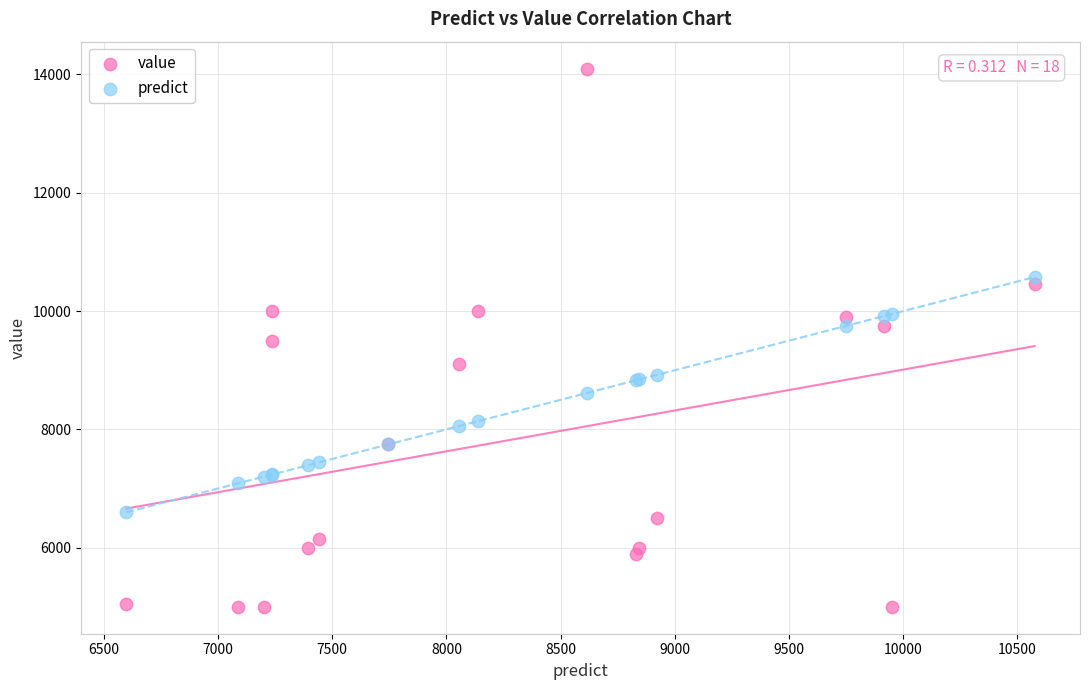

What are all the series names shown in the legend?

value, predict